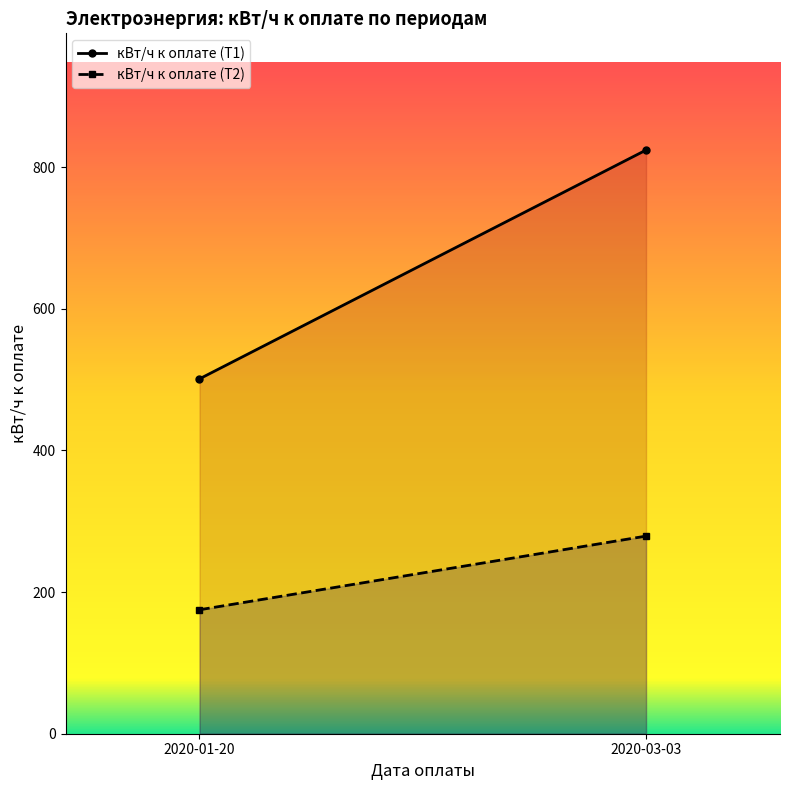

What is the lowest value of the кВт/ч к оплате (Т1) series?

501